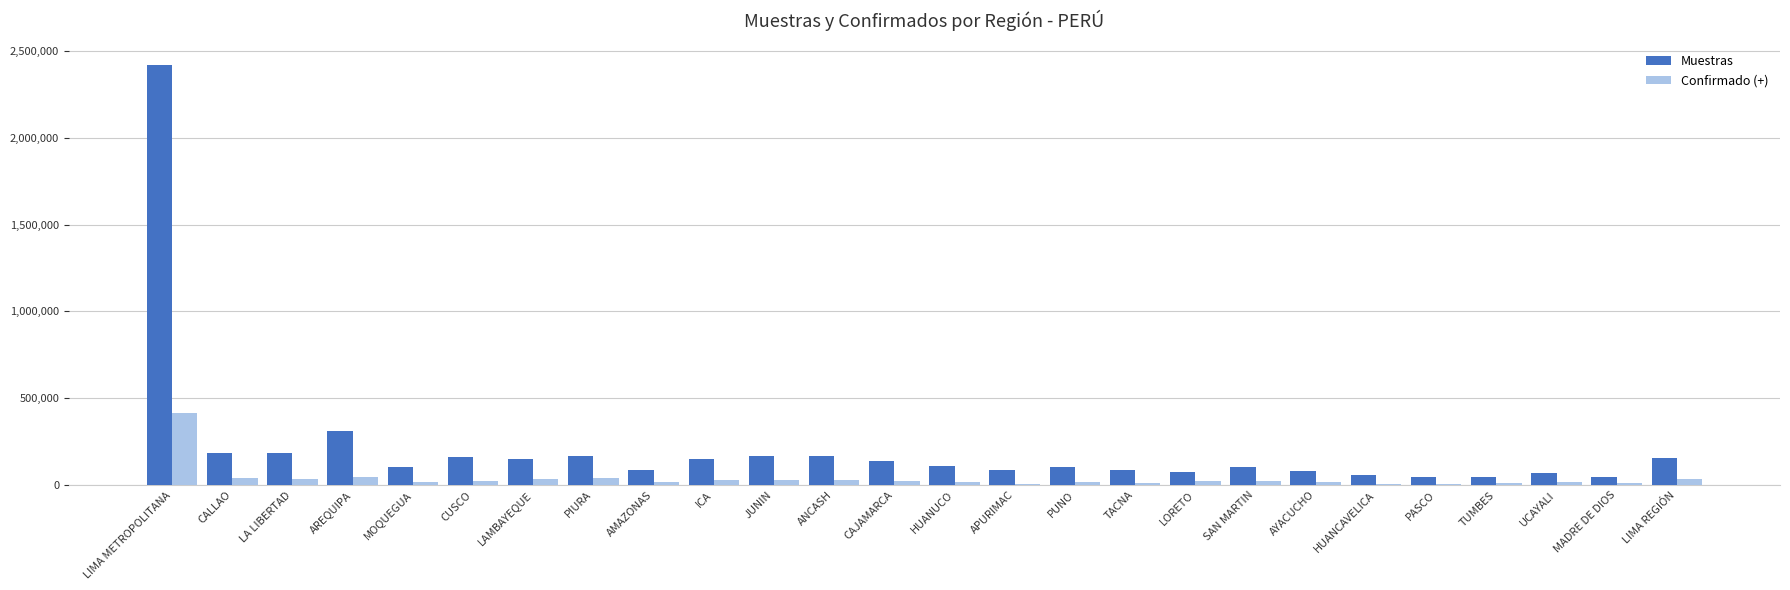

At which label is Muestras closest to 1231851?

AREQUIPA